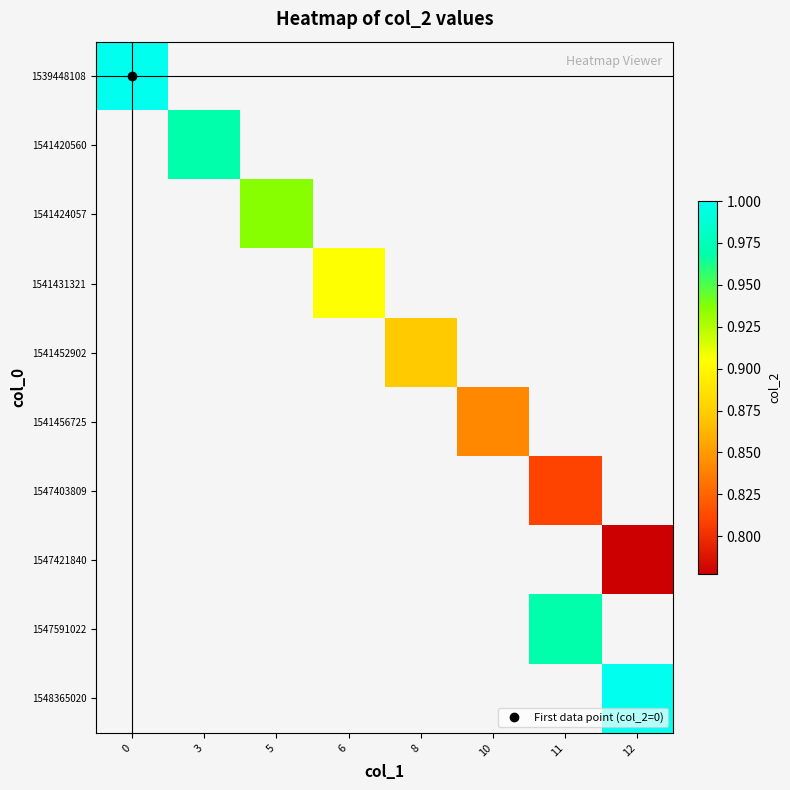

What is the smallest value displayed?

0.8